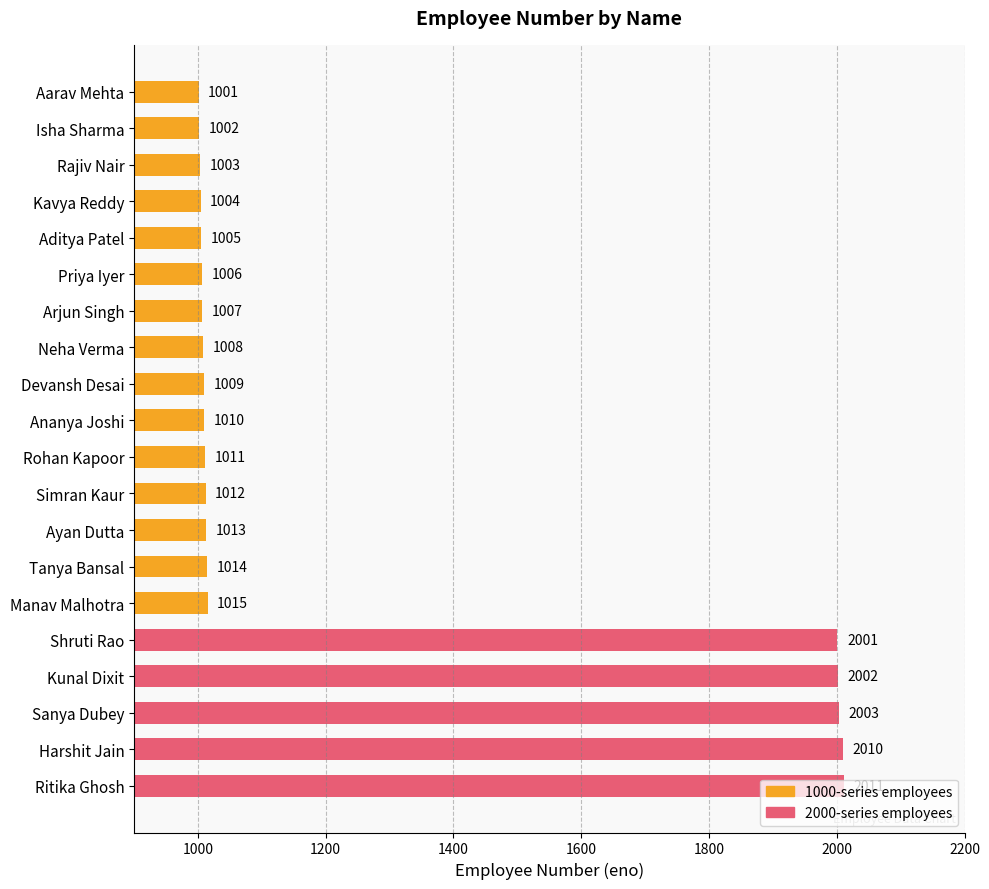

At which category does the chart reach its peak across all series?

Ritika Ghosh